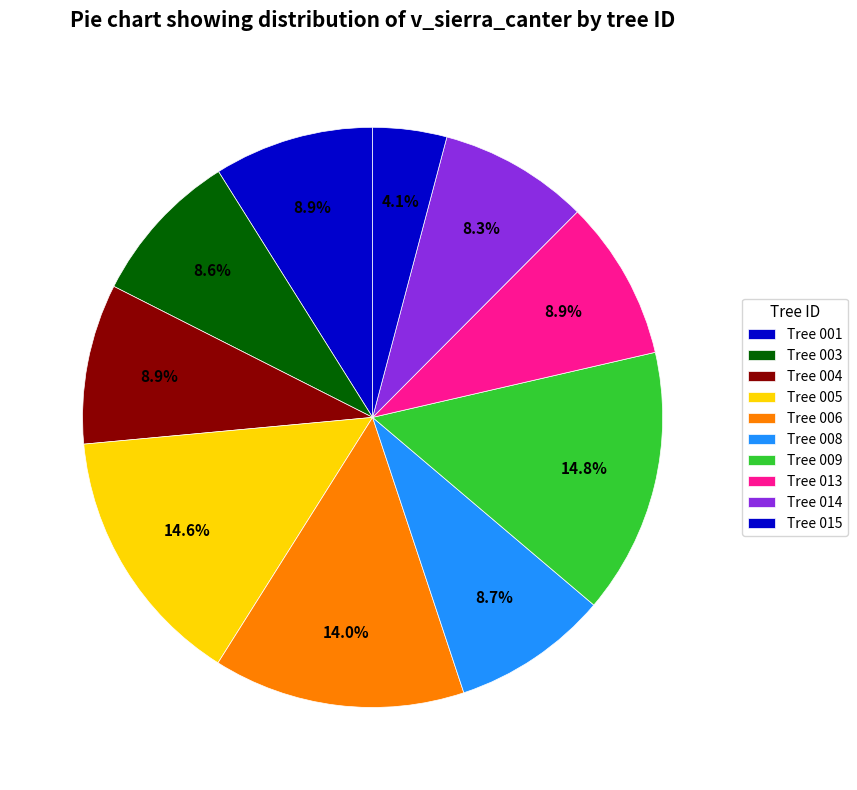

How many slices are in this pie chart?

10